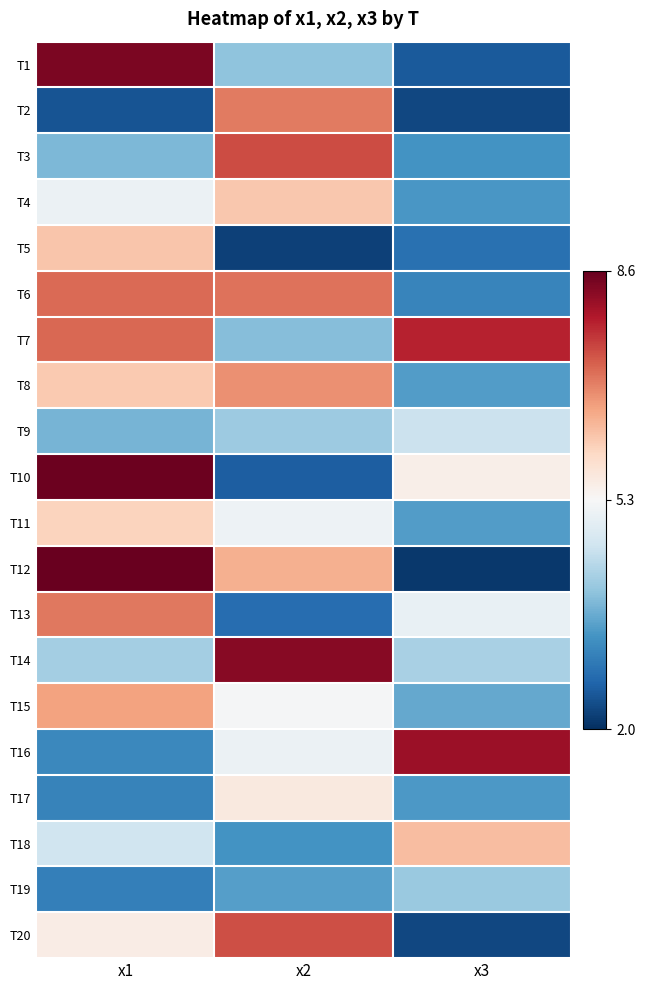

At x2, list the series in order from smallest to largest.

T5, T10, T13, T18, T19, T7, T1, T9, T16, T11, T15, T17, T4, T12, T8, T2, T6, T20, T3, T14